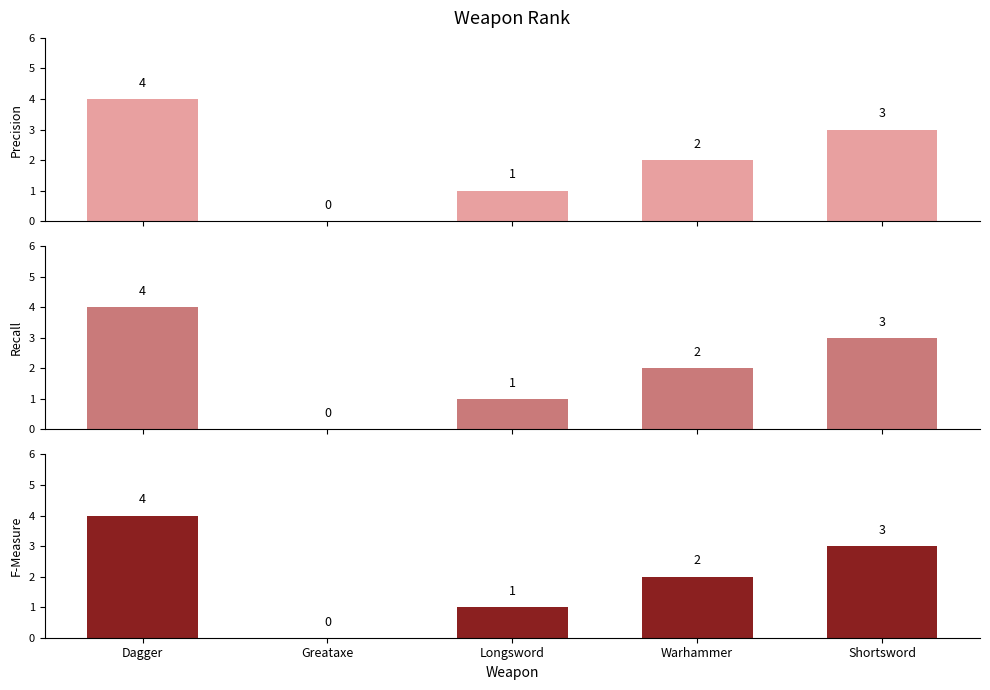

True or false: Recall has a value of 1 at Longsword.

True